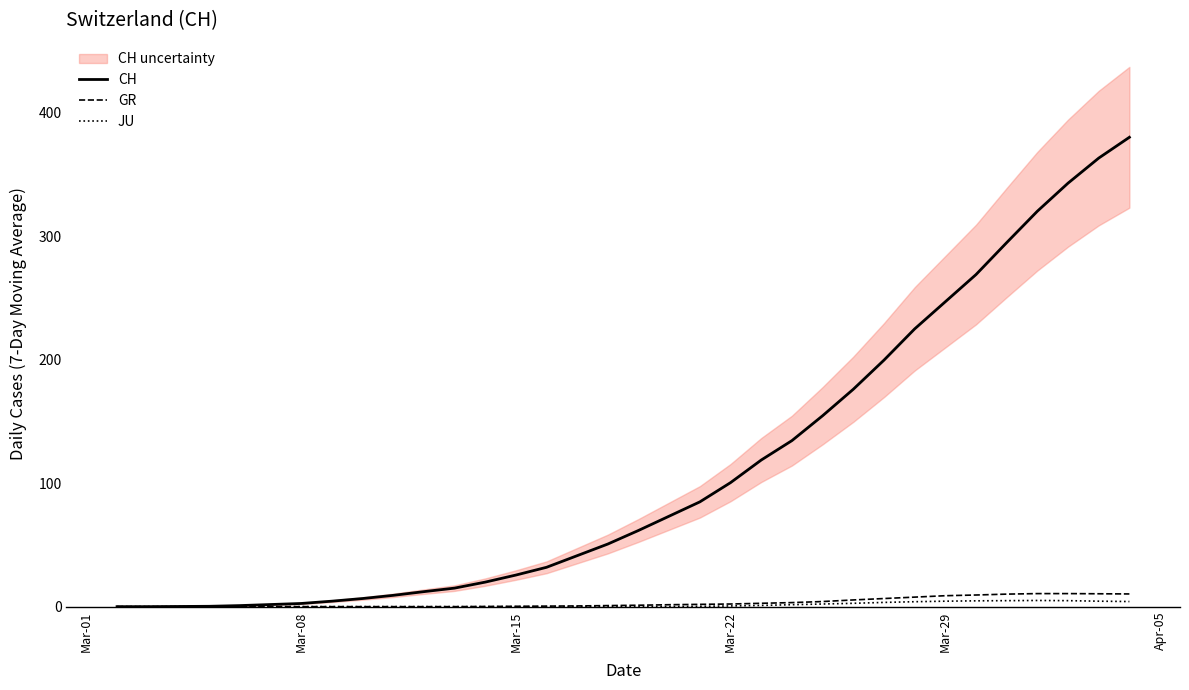

Is the value of CH at 13 greater than the value of GR at 28?

Yes